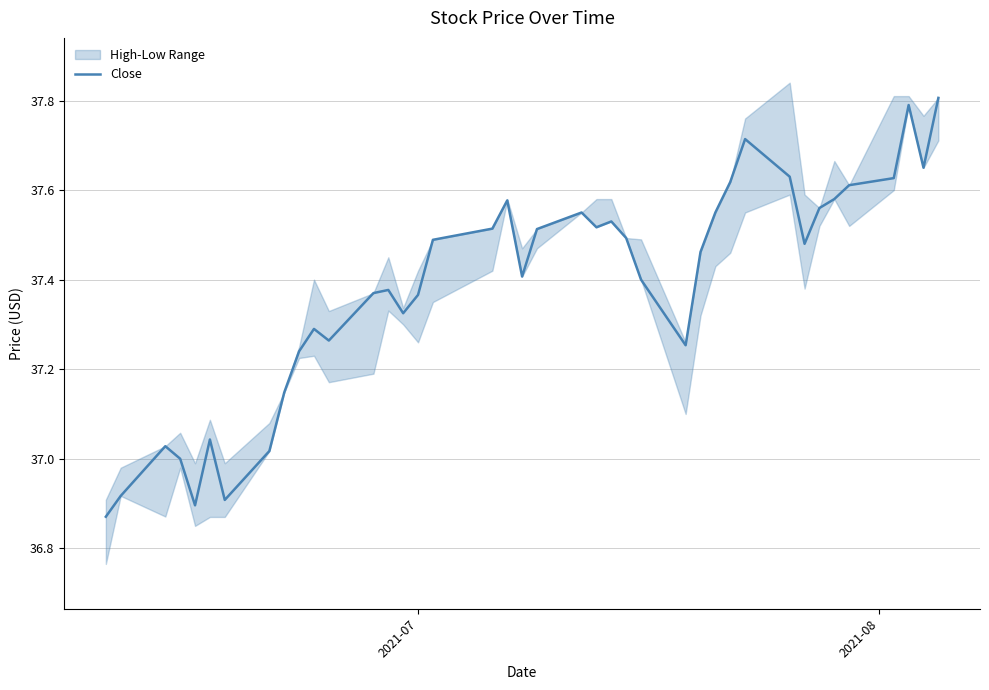

Count the number of categories in the chart.

40